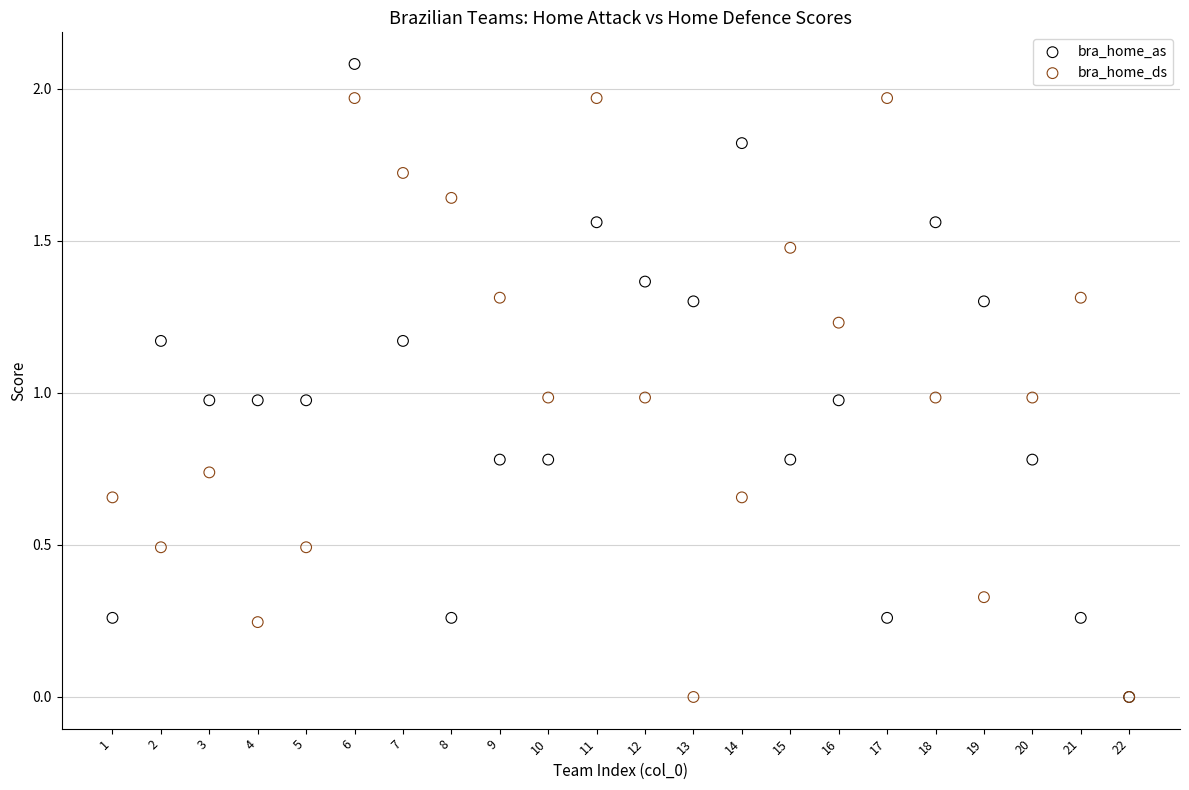

Which series reaches the maximum Y coordinate?

bra_home_as